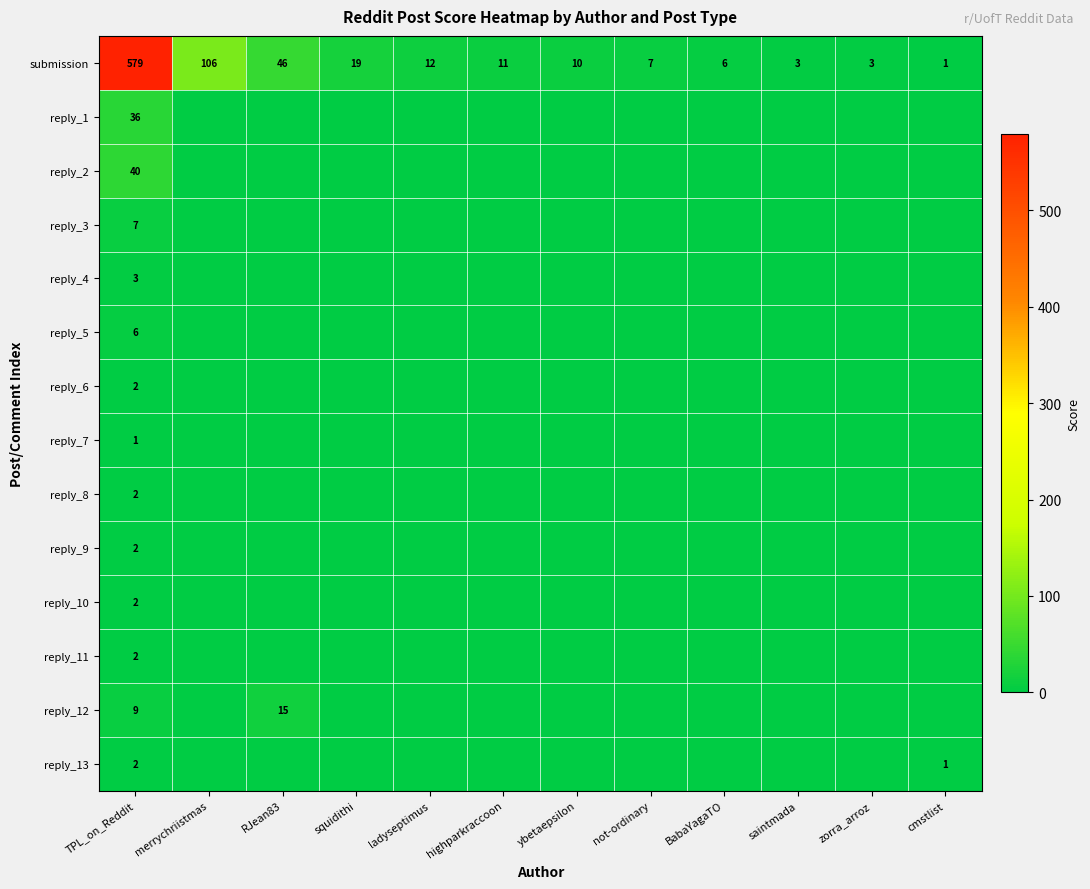

What is the sum of the submission values at BabaYagaTO and ladyseptimus?

18